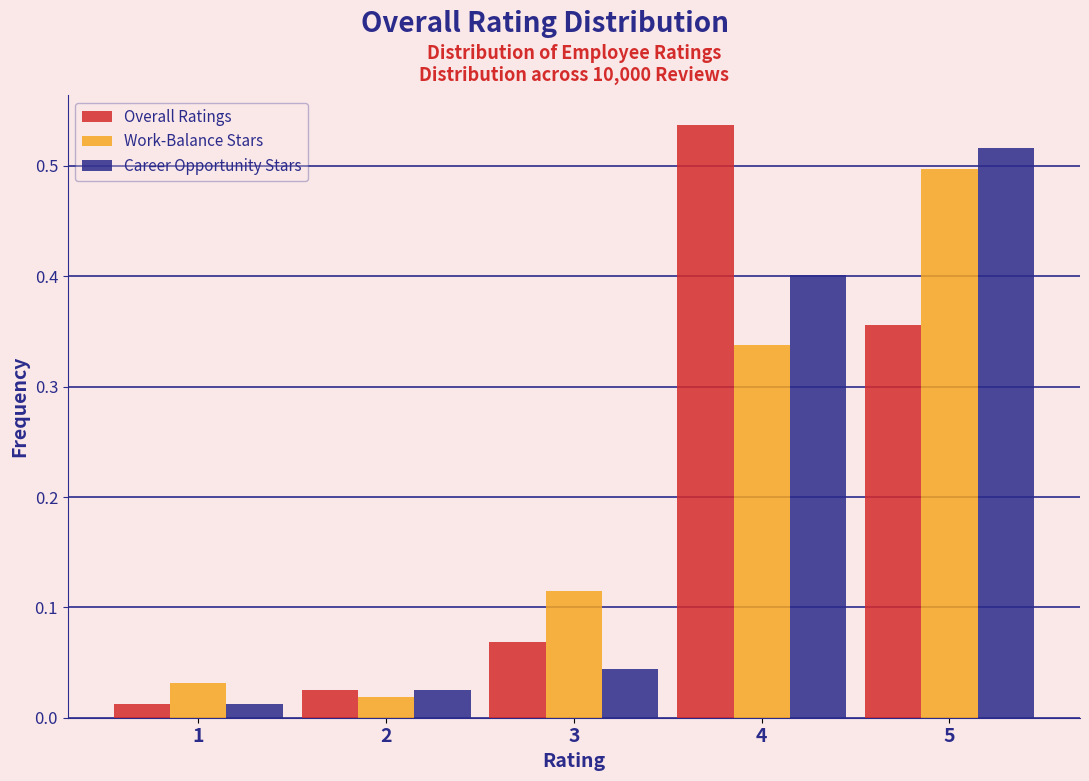

What is the height of the Career Opportunity Stars bar covering 2.5 to 3.5 on the x-axis? The values are not printed on the chart, so give them approximately, as read against the axis.

0.04